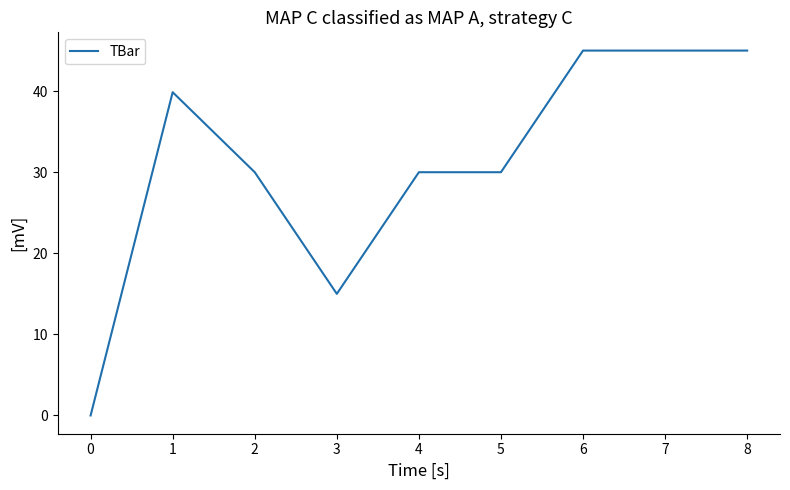

What is the change in value from 3 to 5?

+15.0